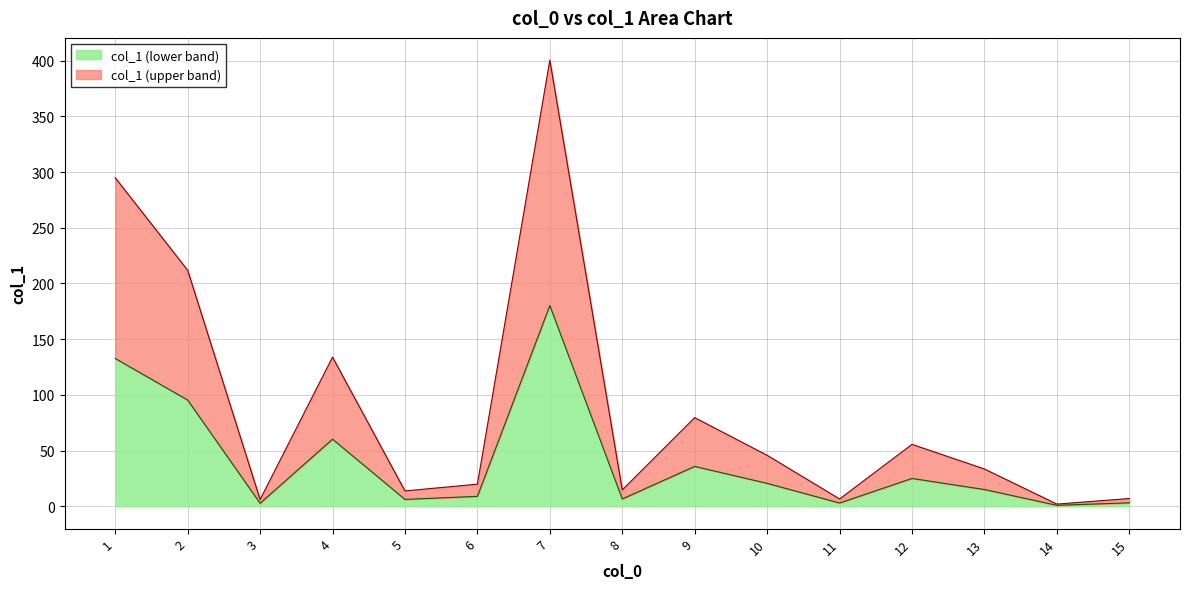

What is the sum of the values at 10 and 15?

52.8